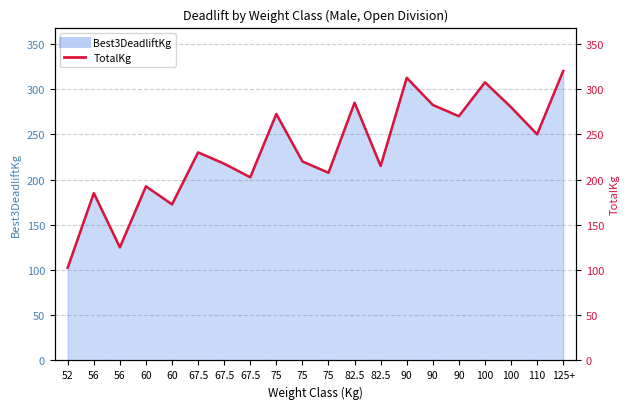

Rank the categories by value from highest to lowest.

125+, 90, 100, 82.5, 90, 100, 75, 90, 110, 67.5, 75, 67.5, 82.5, 75, 67.5, 60, 56, 60, 56, 52